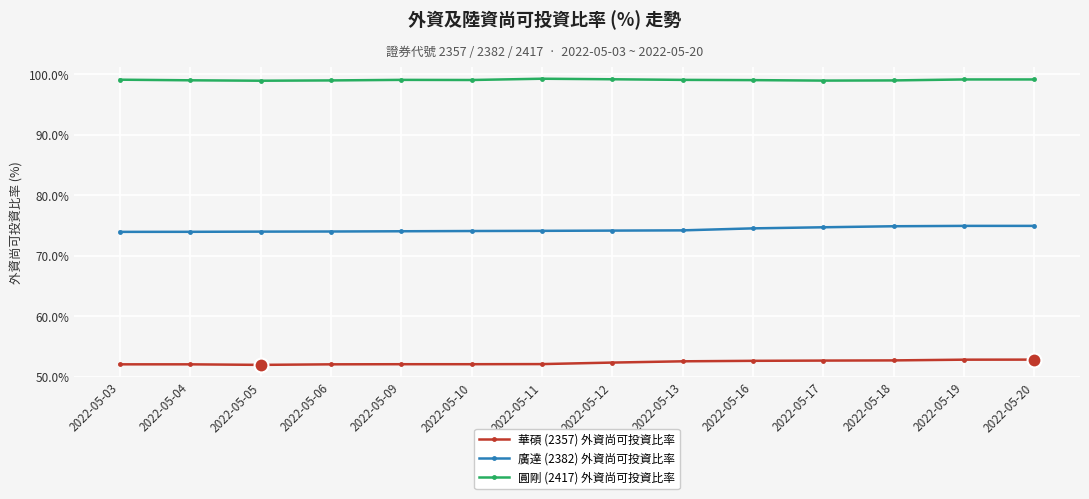

What is the maximum value for 華碩 (2357) 外資尚可投資比率?

52.8